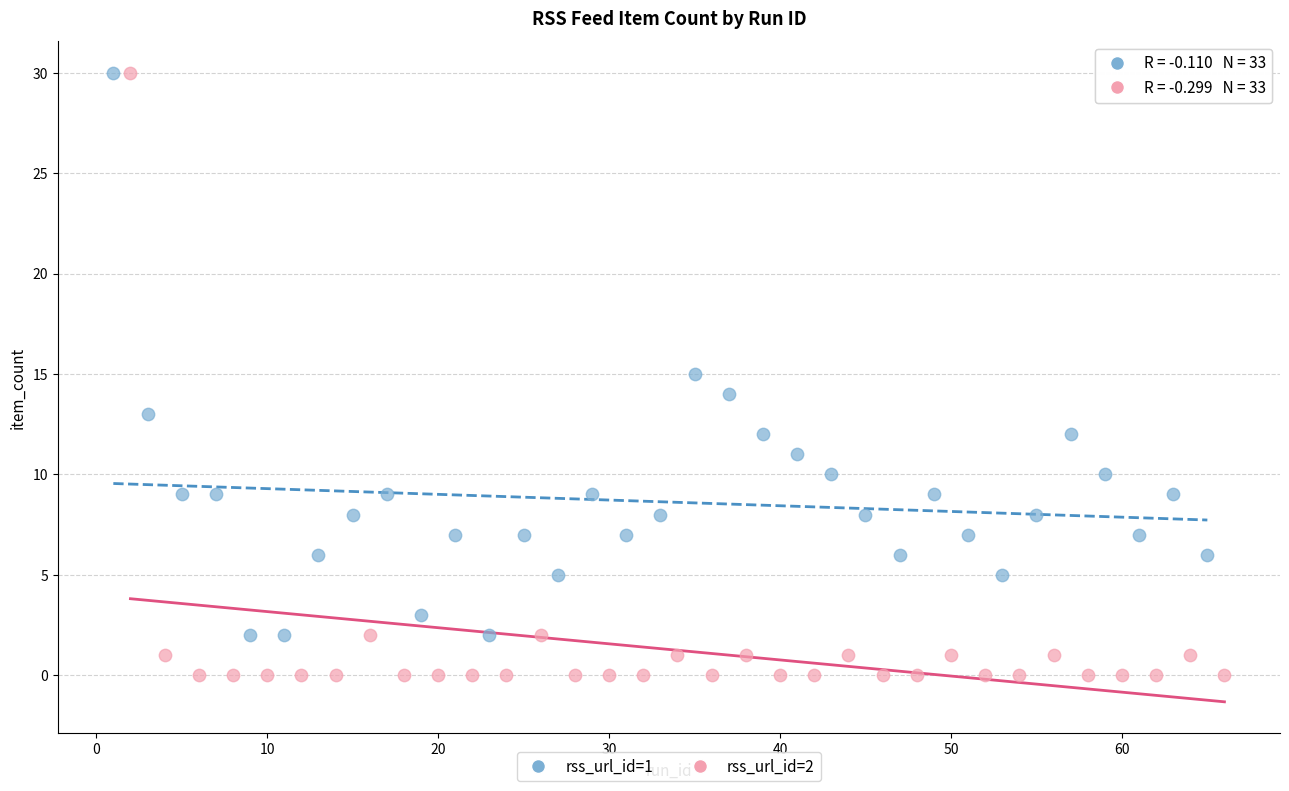

Which series has the largest Y range (max minus min)?

rss_url_id=2